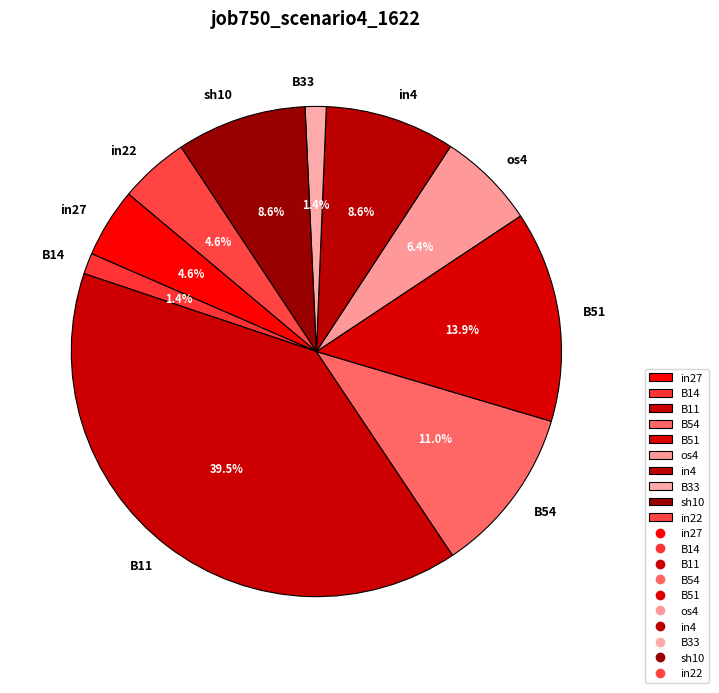

Combined, what portion of the pie is B33 and in4?

10.0%